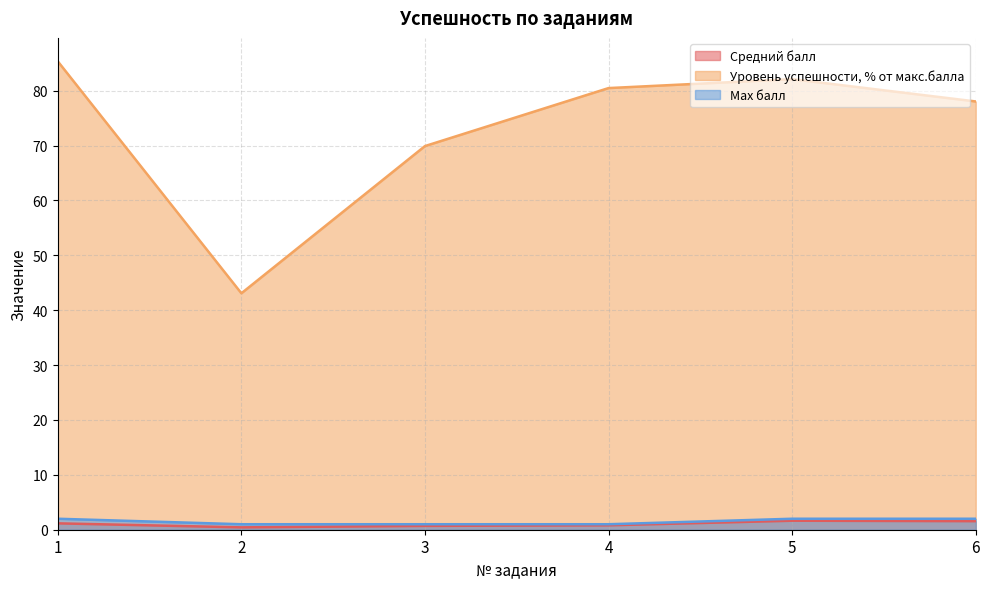

What is the minimum value for Max балл?

1.0